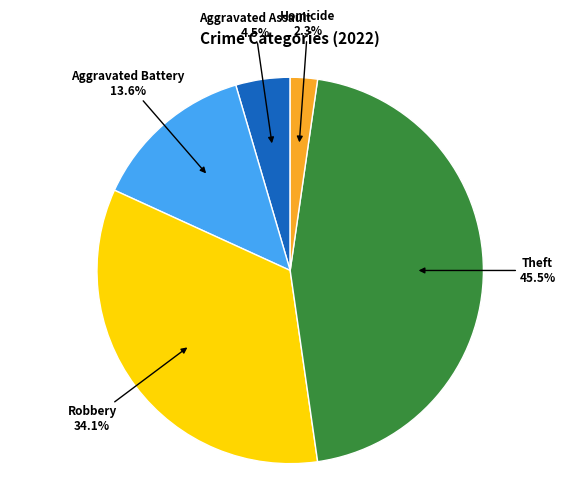

Is there a majority slice in this chart?

No